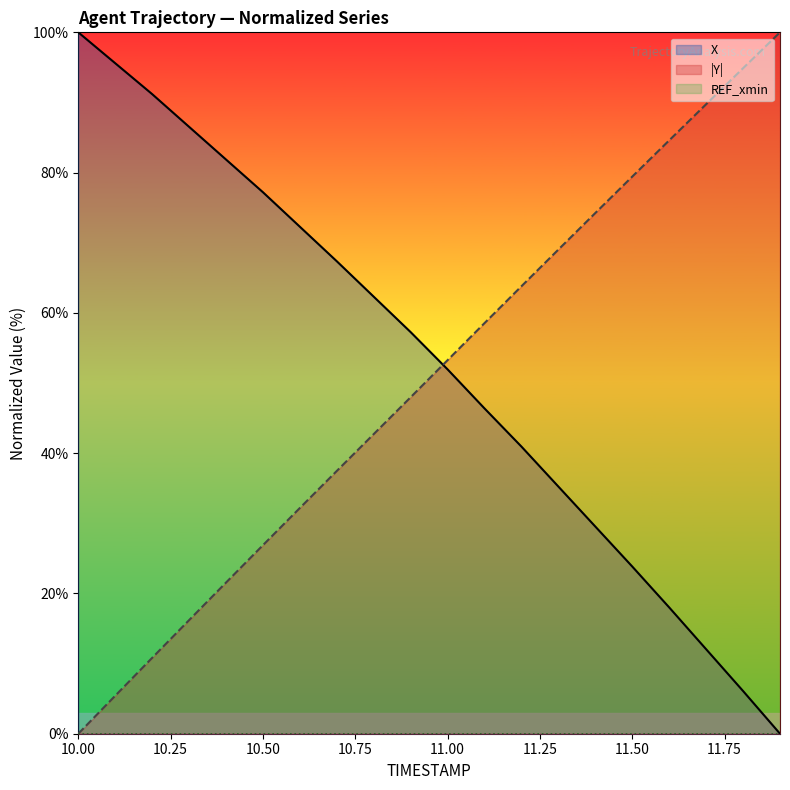

At 11.0, list the series in order from largest to smallest.

Y, X